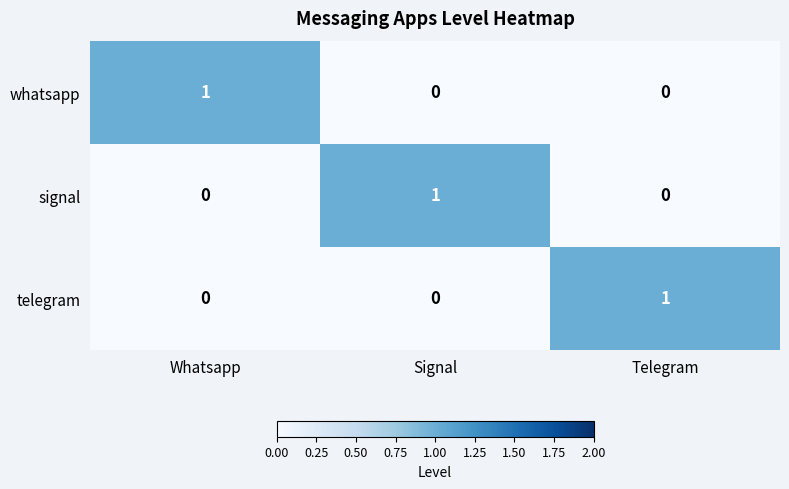

Reading left to right, what are all the values shown in this chart?

whatsapp: 1	0	0
signal: 0	1	0
telegram: 0	0	1